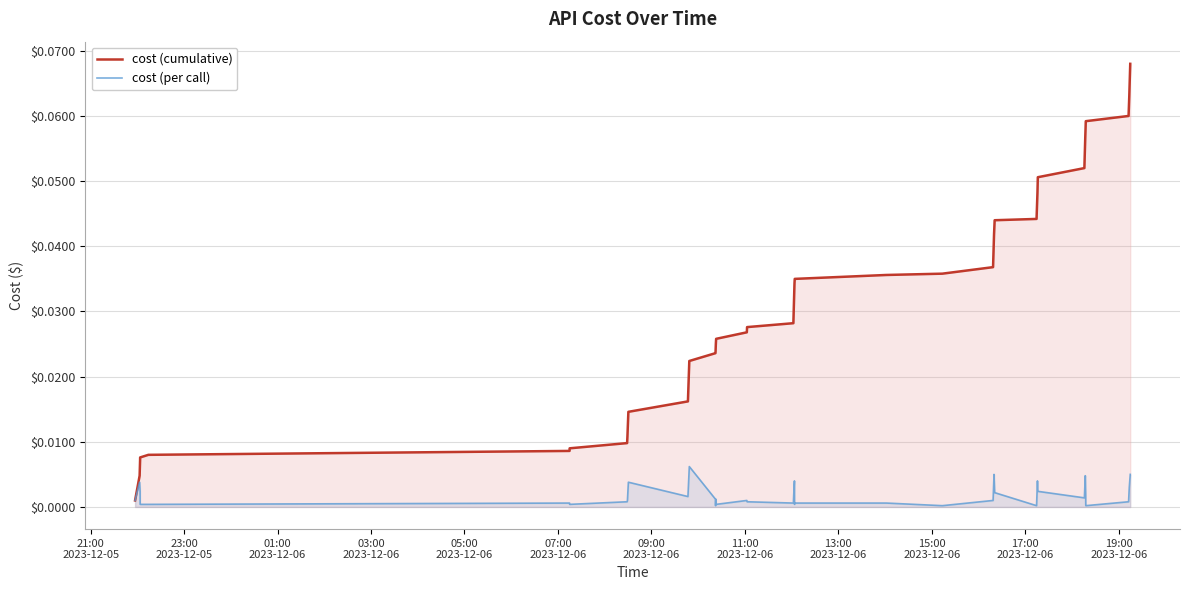

Which series has the widest spread of values?

cost (cumulative)